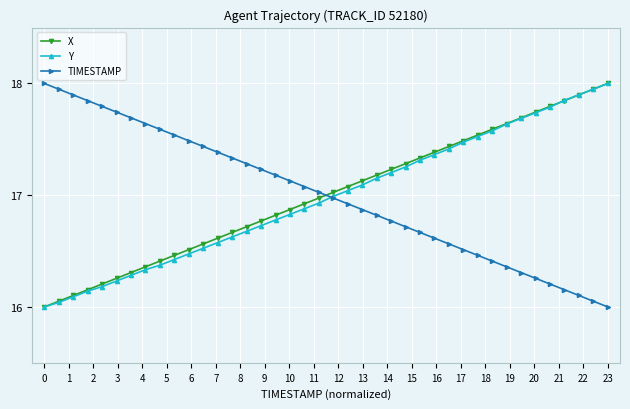

Rank the series by their maximum value, from highest to lowest.

X, Y, TIMESTAMP